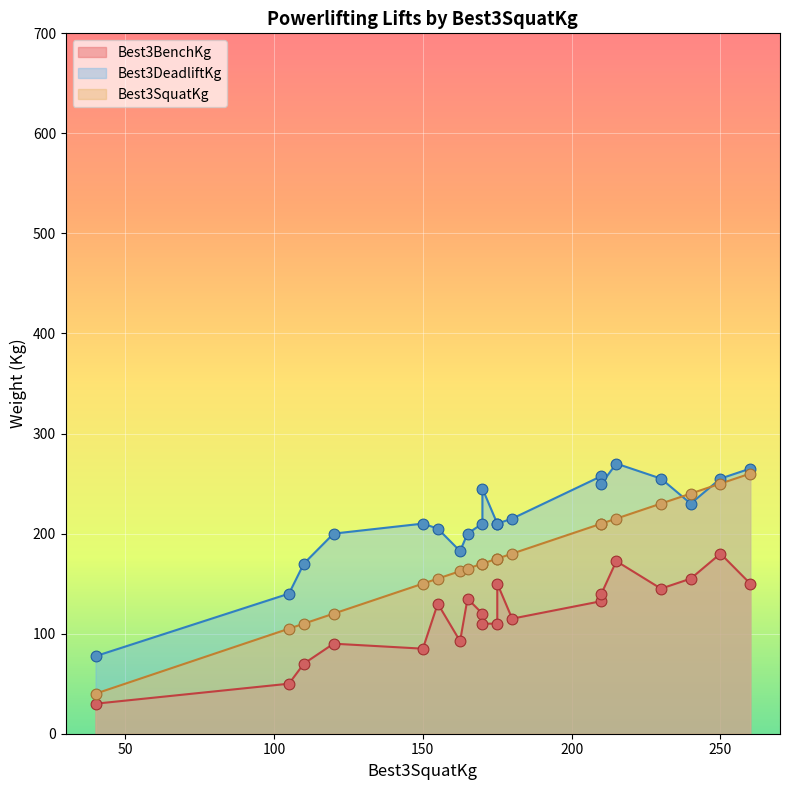

Which series has the largest total across all categories?

Best3DeadliftKg